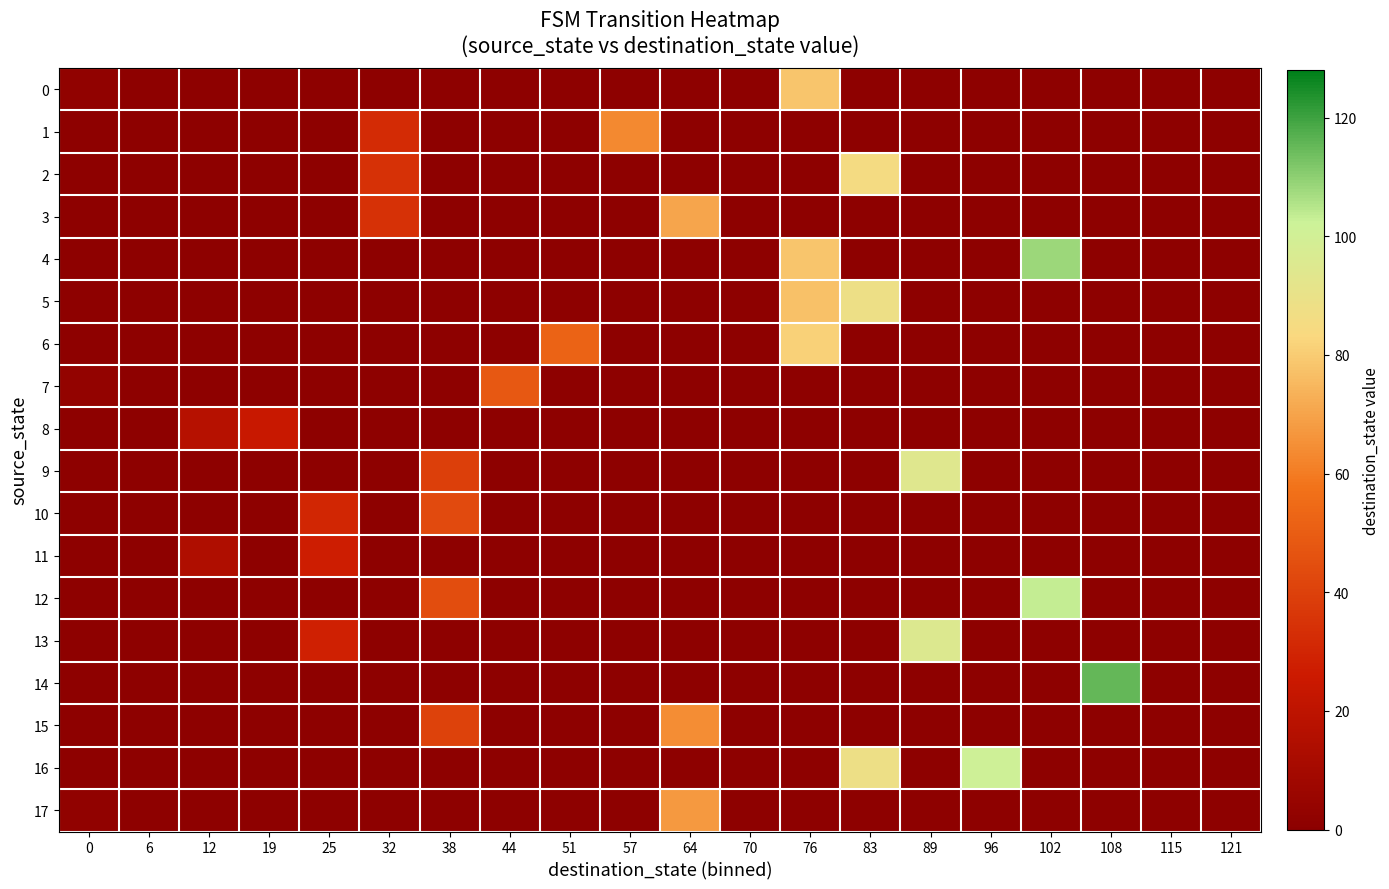

Count the number of categories in the chart.

20